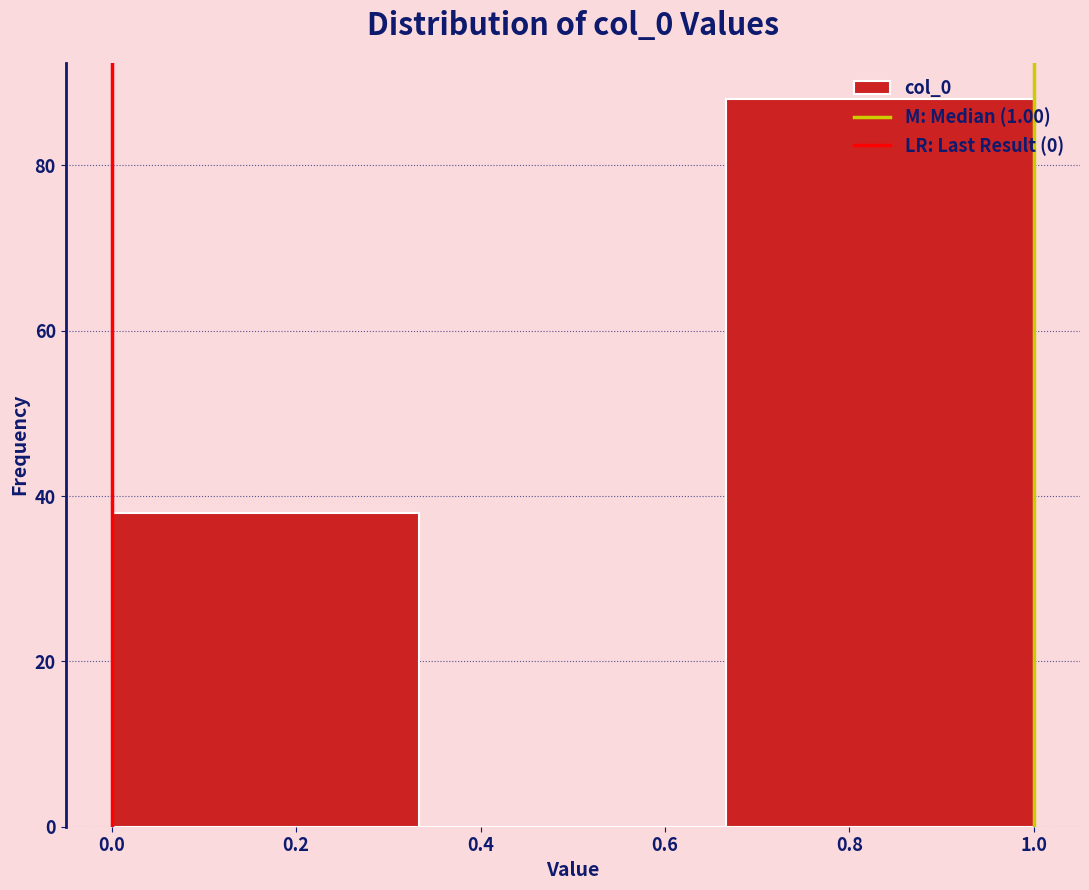

Reading left to right, transcribe this chart: for each bar, give the range it covers on the x-axis and its height. Neither the bar edges nor the heights are printed on the chart, so give them approximately, as read against the axes.

0.00 to 0.34: 38
0.34 to 0.66: 0
0.66 to 1.00: 88